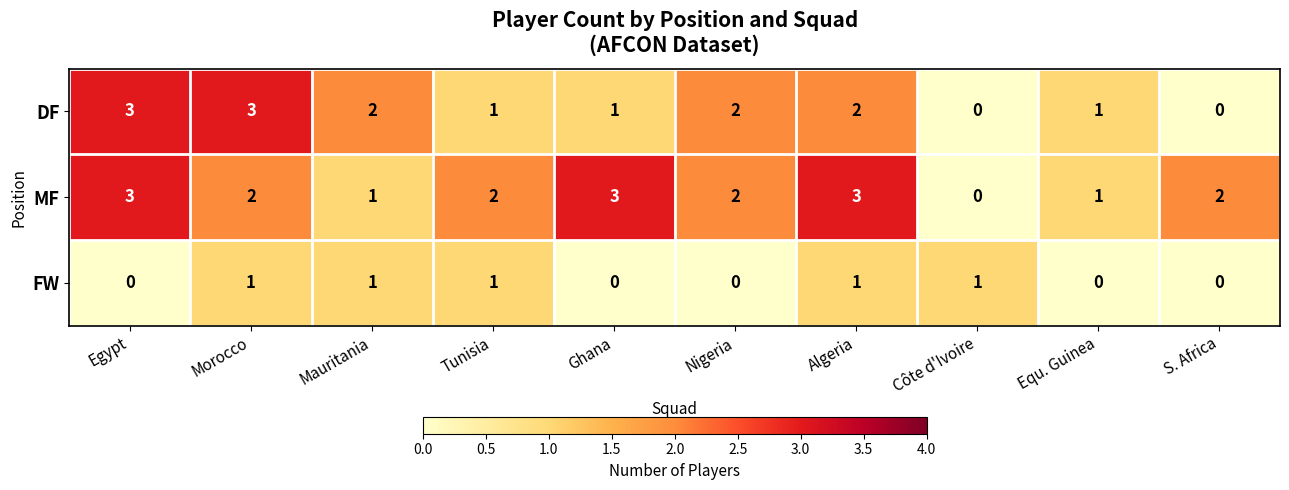

Which category has the lowest value in the MF series?

Côte d'Ivoire